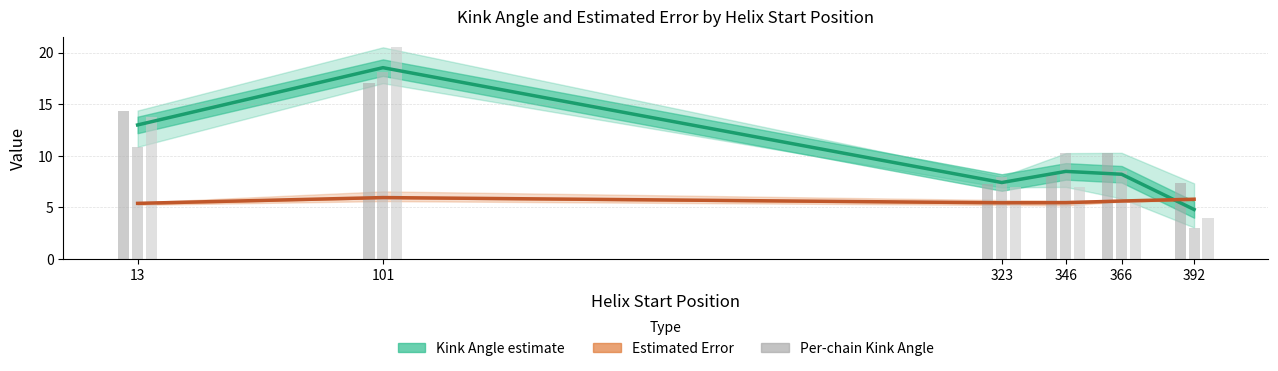

What is the sum of all Chain B values?

58.8